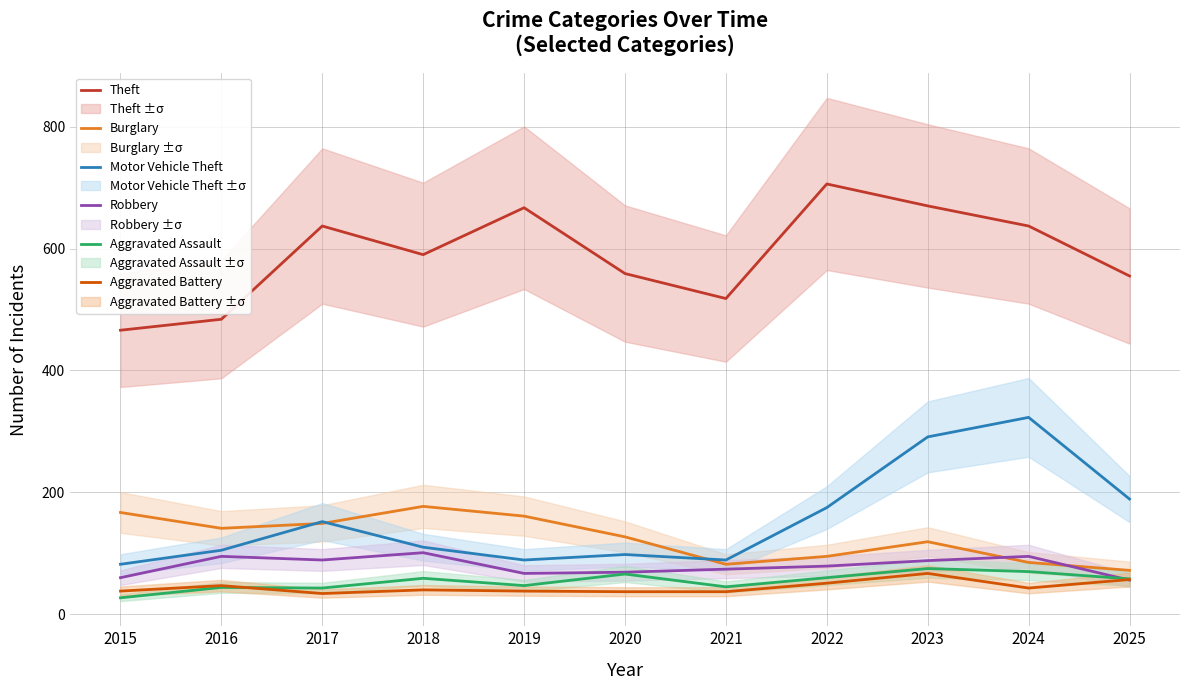

How many interior local valleys does the Motor Vehicle Theft series have?

2